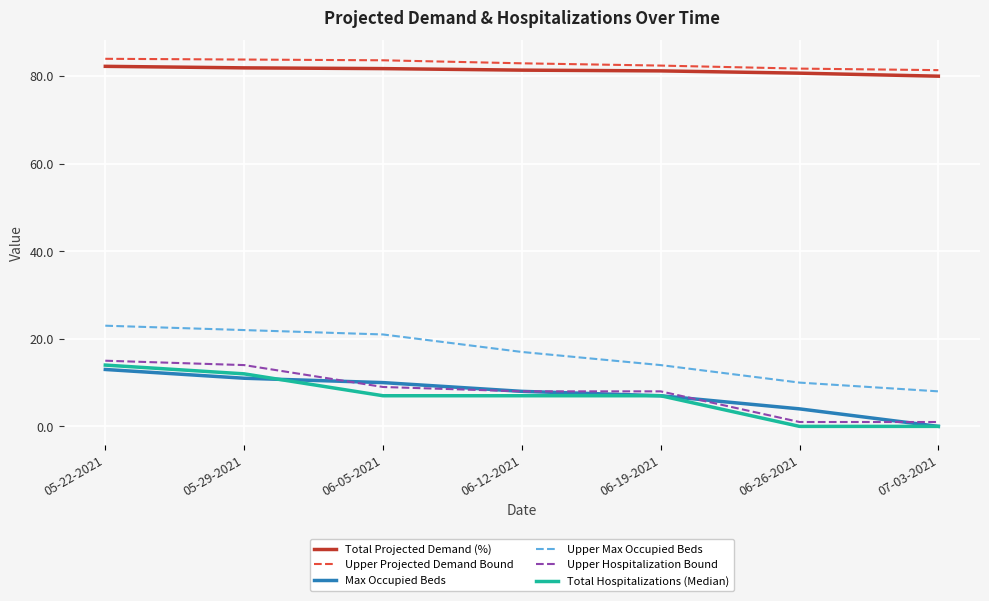

Is this an area chart (filled region under the line)?

No